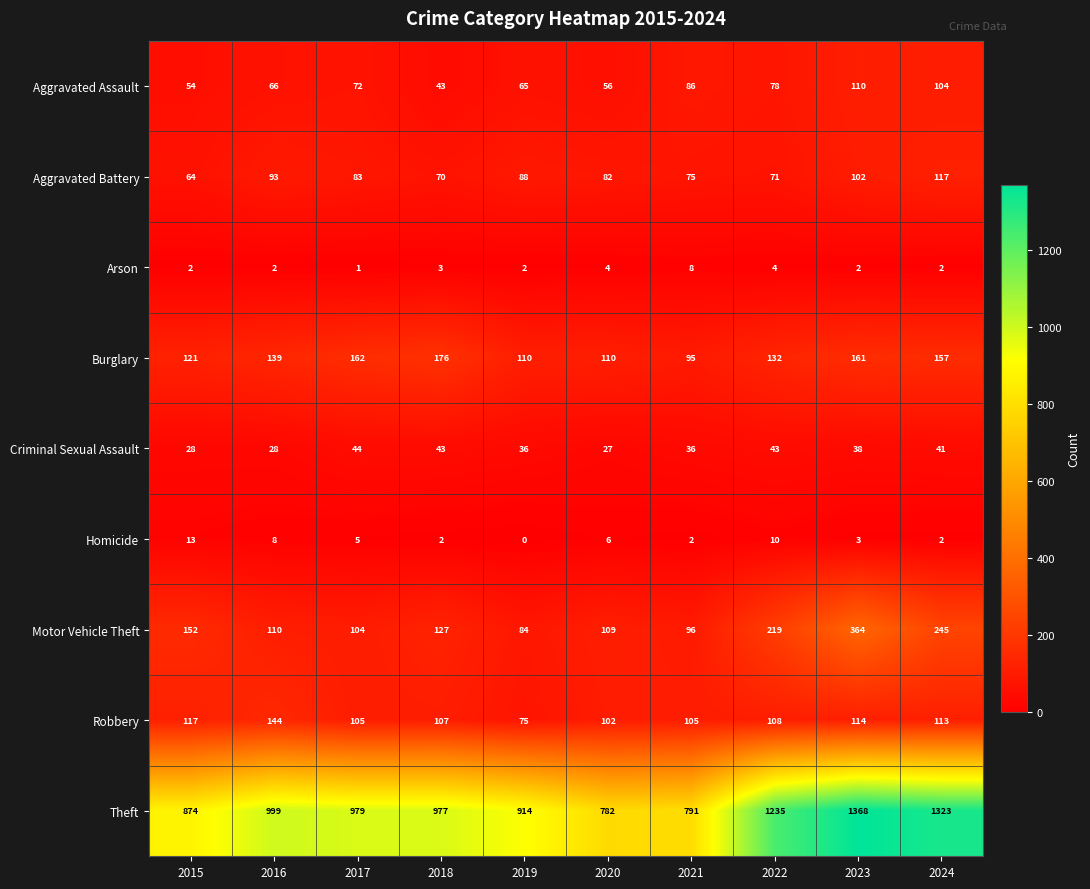

The Motor Vehicle Theft series shows 70 at 2017. True or false?

False